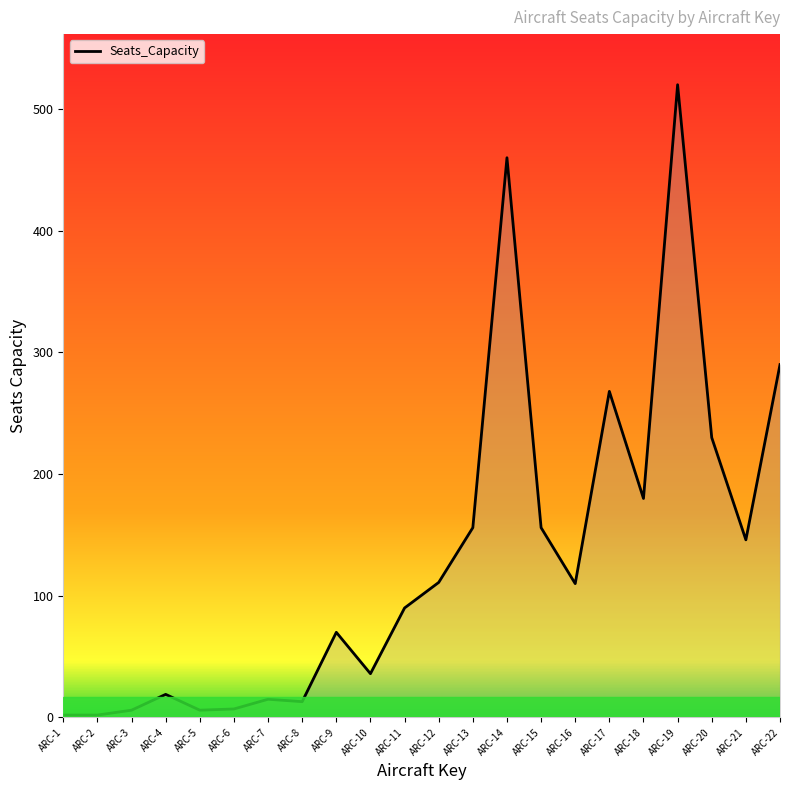

True or false: the data shows 146 at ARC-21.

True